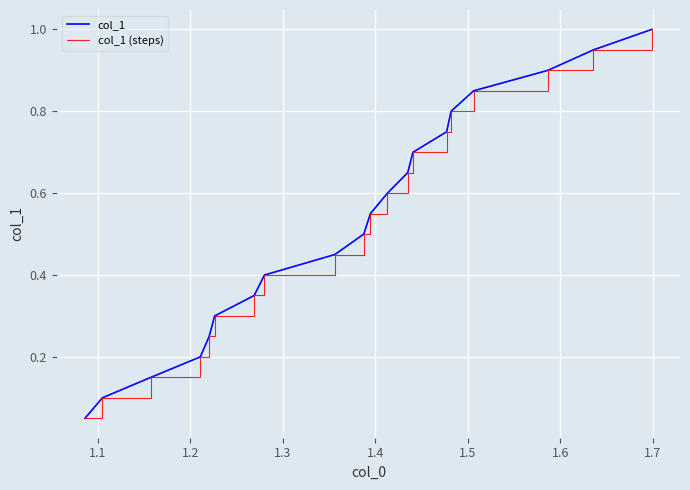

Rank the series by their maximum value, from lowest to highest.

col_1, col_1 (steps)